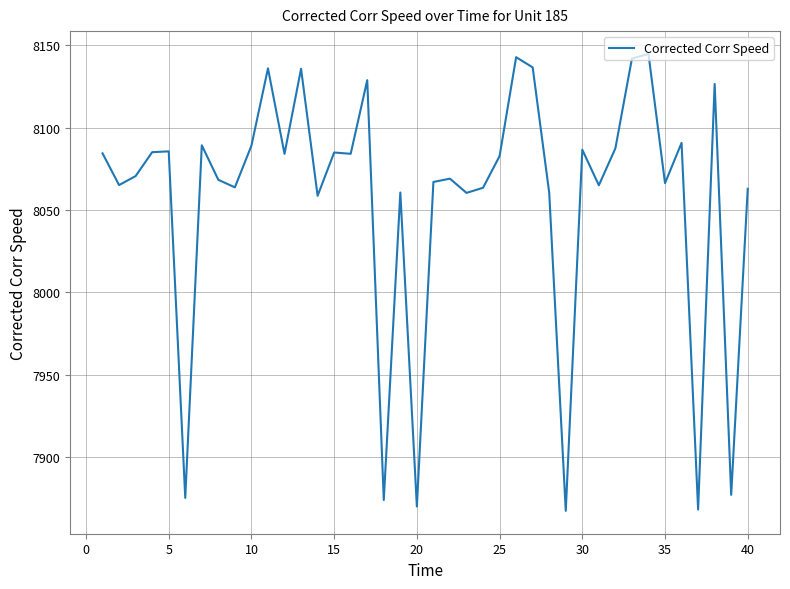

What is the minimum value shown in the chart?

7867.4